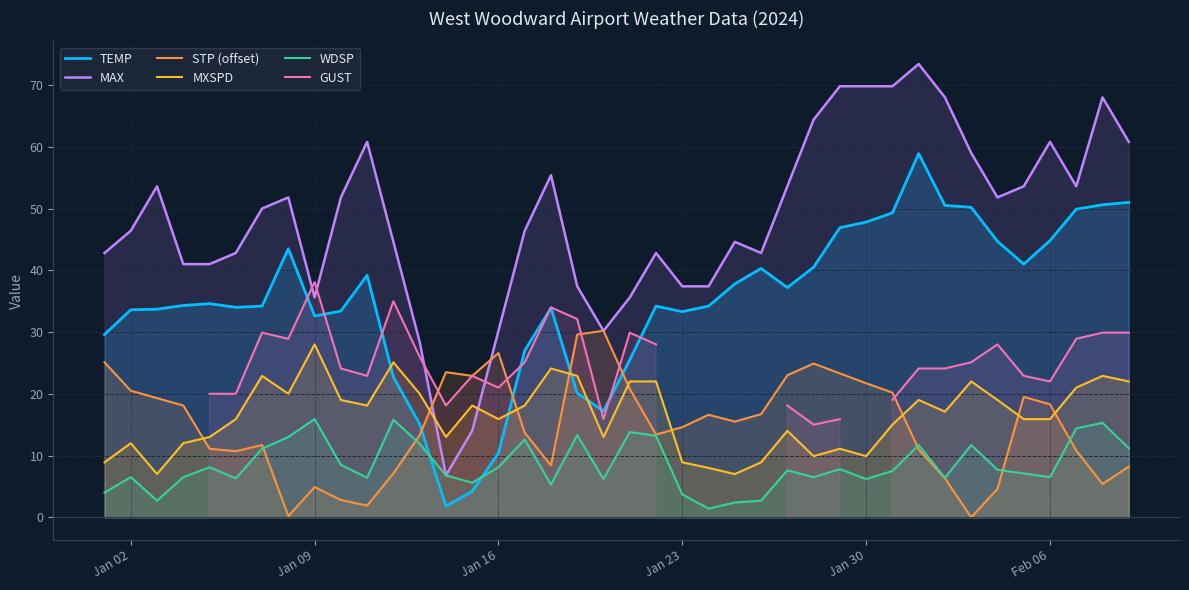

What is the difference between the maximum and minimum values in the TEMP series?

57.1